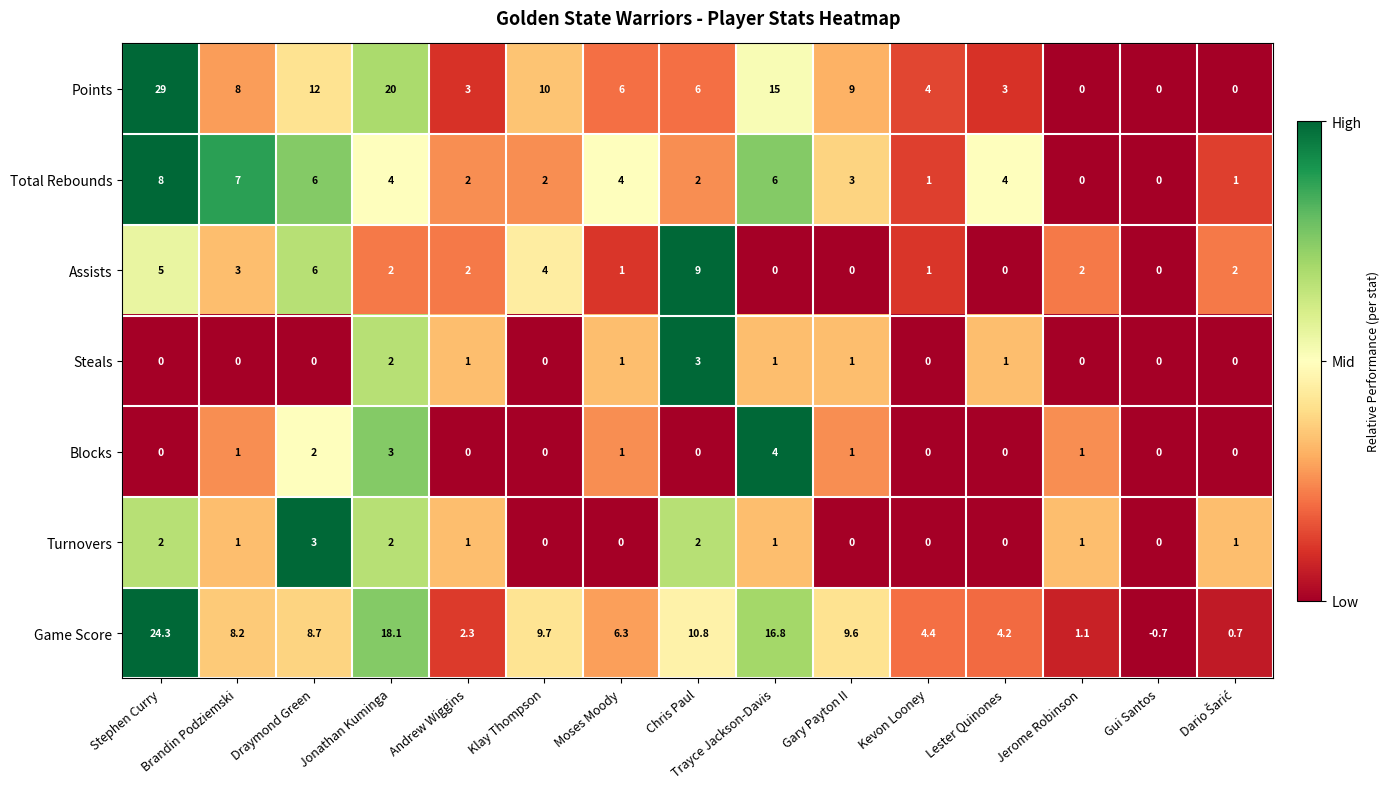

What is the total value across all series at Stephen Curry?

68.3